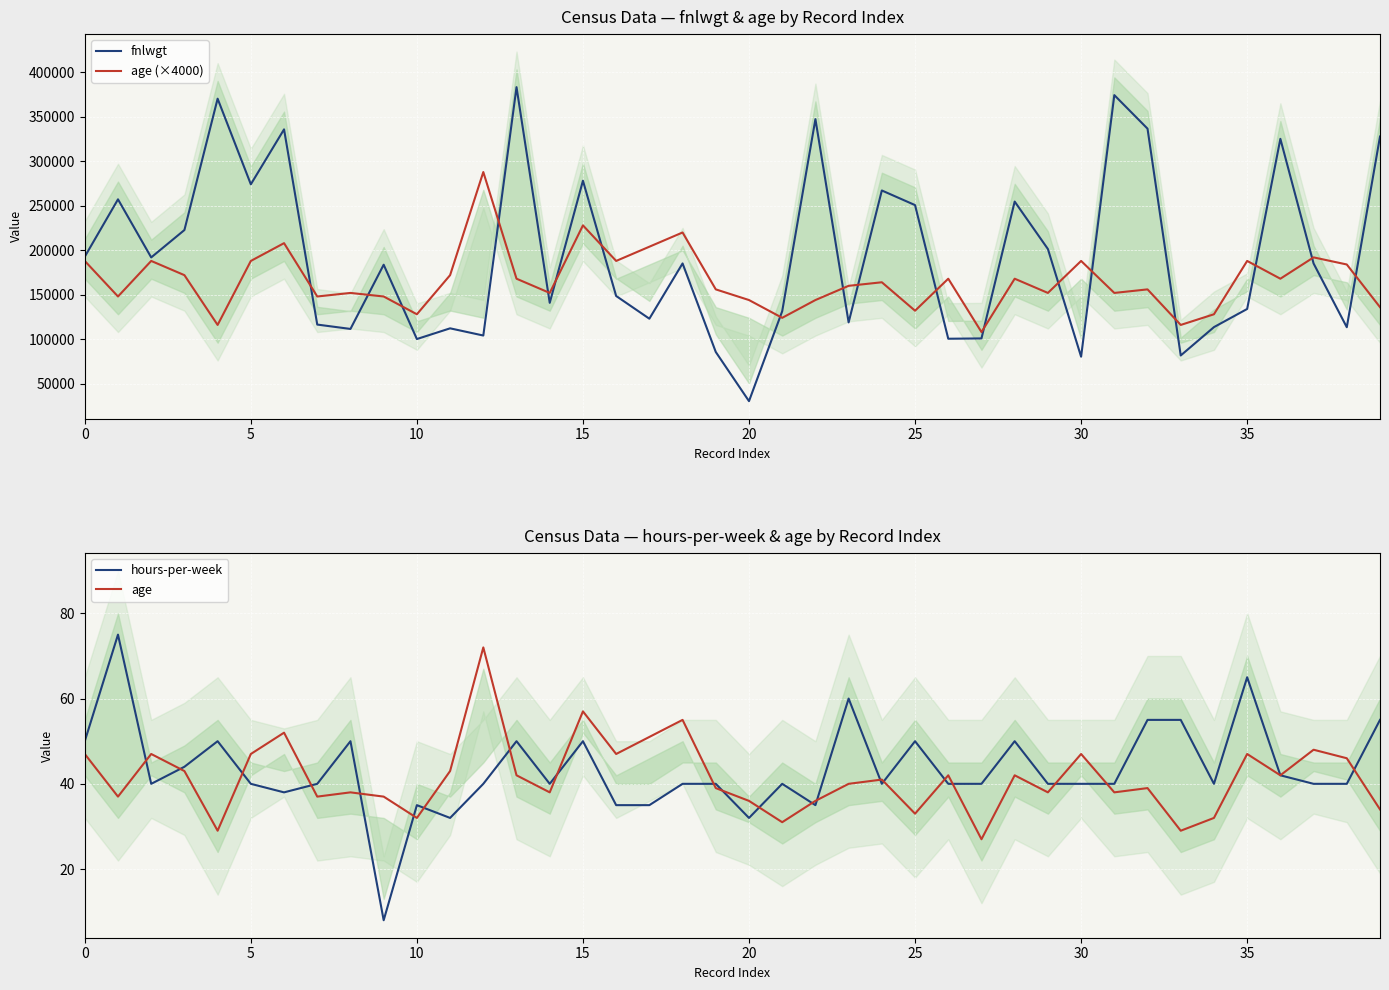

What is the sum of all hours-per-week values?

1731